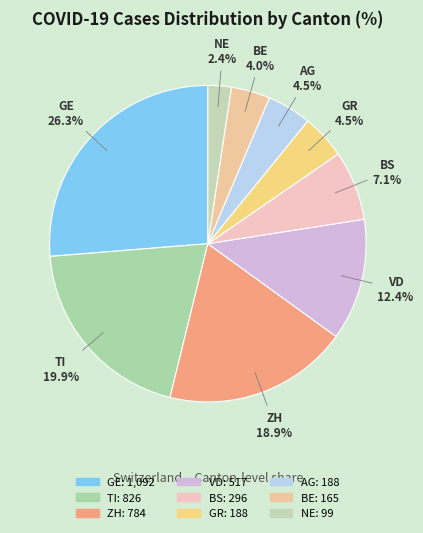

How many segments does this pie chart have?

9